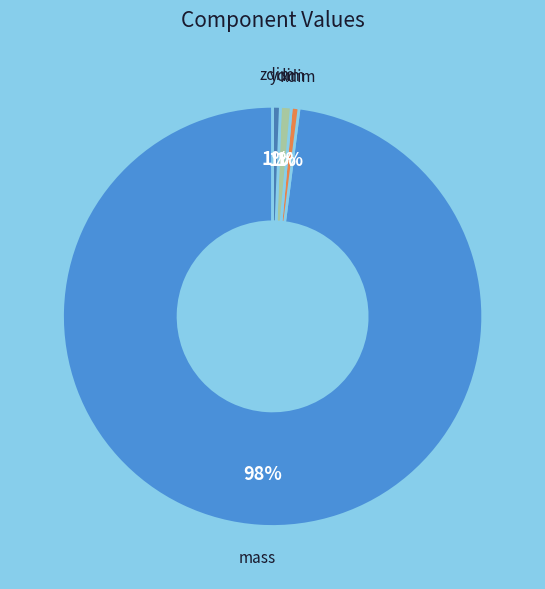

How many segments does this pie chart have?

4